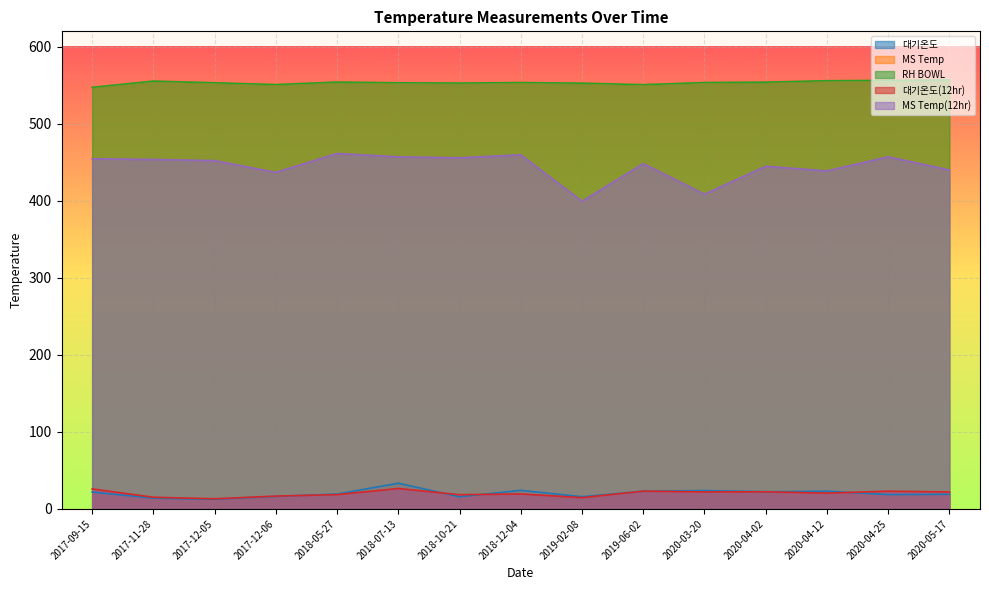

True or false: MS Temp(12hr) has a value of 455.8 at 2018-10-21.

True